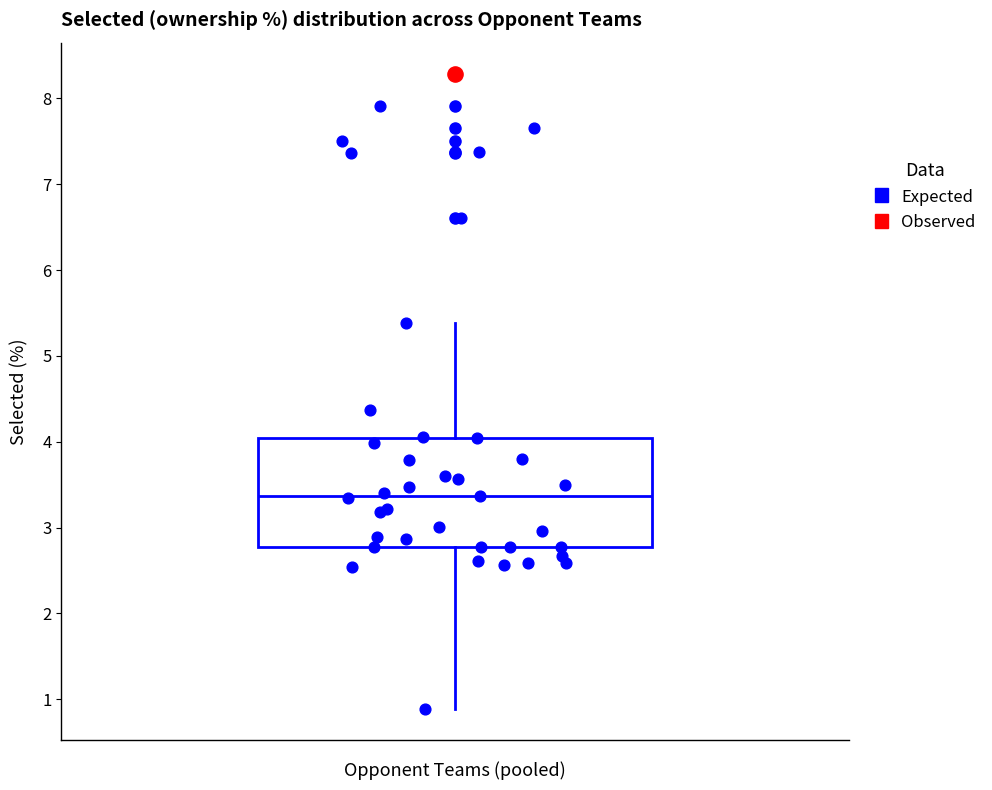

Read this box plot against the y-axis: the position of the median line, the range covered by the box, and the ends of both whiskers. The values are not printed on the chart, so give them approximately, as read against the axis.

median 3.4, box 2.8 to 4.0, whiskers 0.9 to 5.4